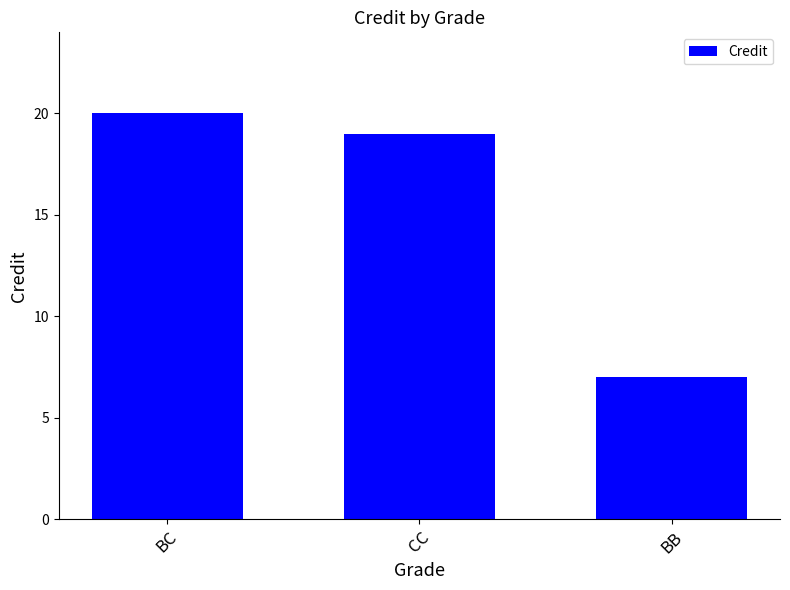

What is the difference between the maximum and minimum values?

13